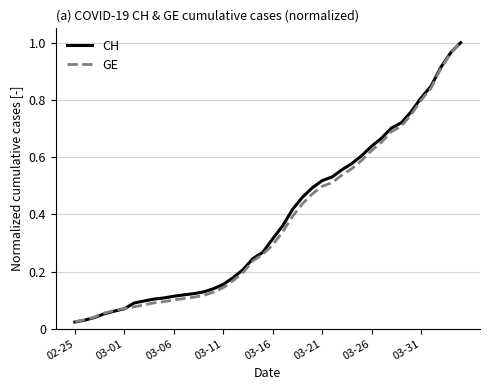

Is this an area chart (filled region under the line)?

No